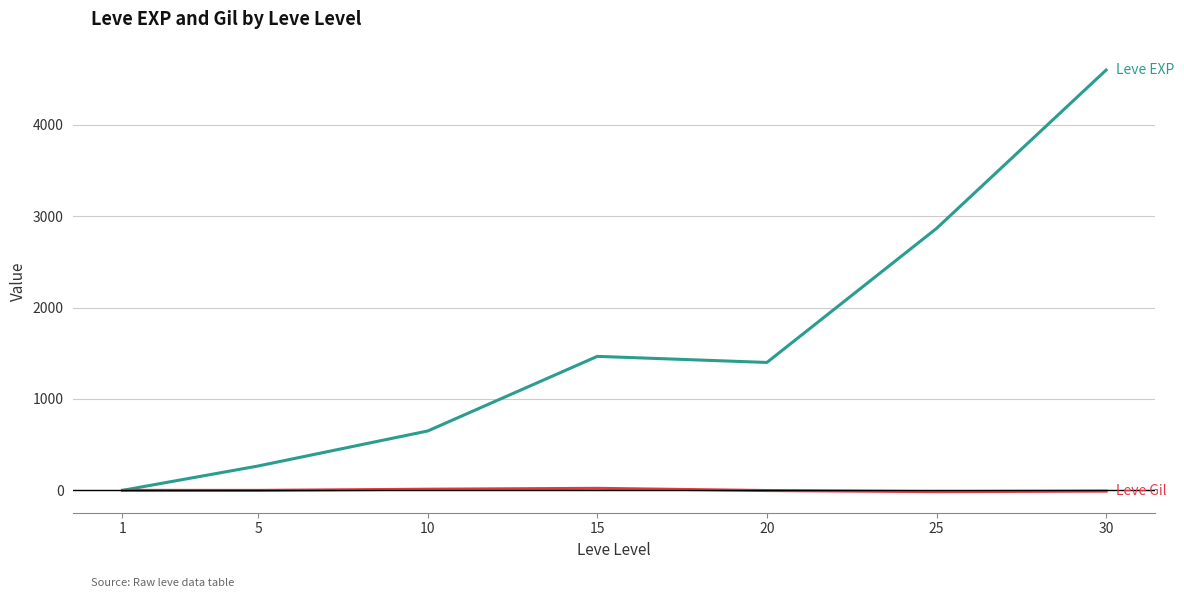

What is the total value across all series at 30?

4591.7